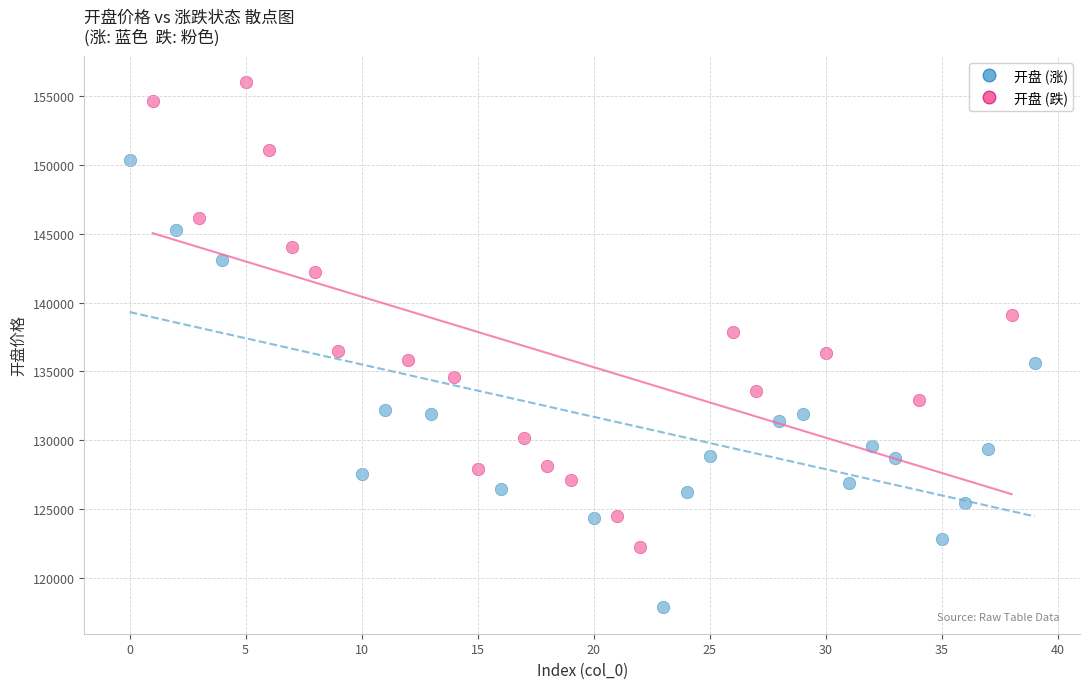

Which series contains the highest Y value?

开盘 (跌)